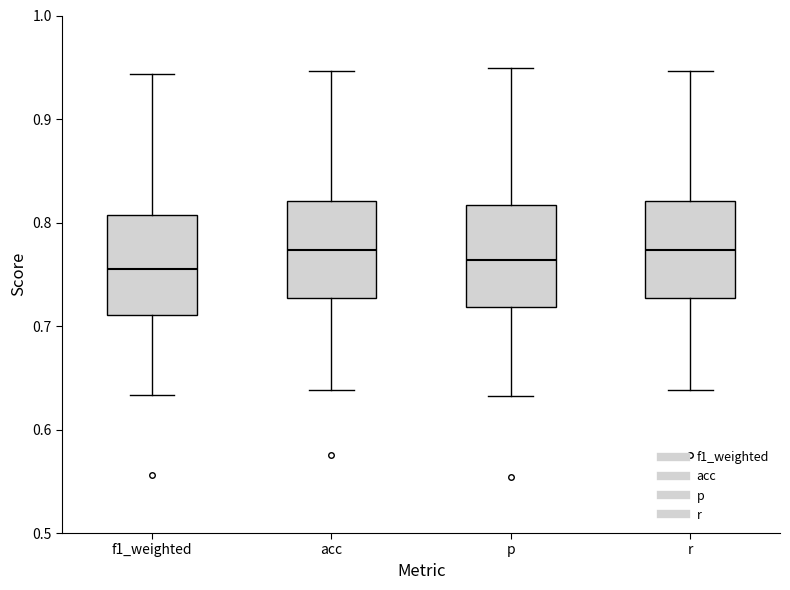

Where is the upper edge of the box for acc on the y-axis? The values are not printed on the chart, so give them approximately, as read against the axis.

0.82